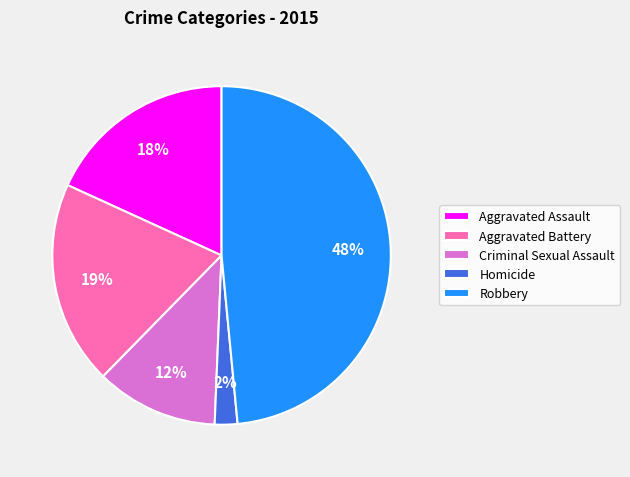

To the nearest percent, what is the difference between the largest and smallest slice percentages?

46%